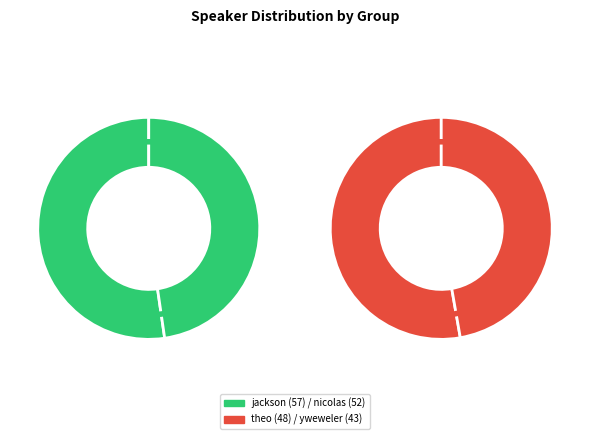

Does theo account for over 50% of the chart?

No